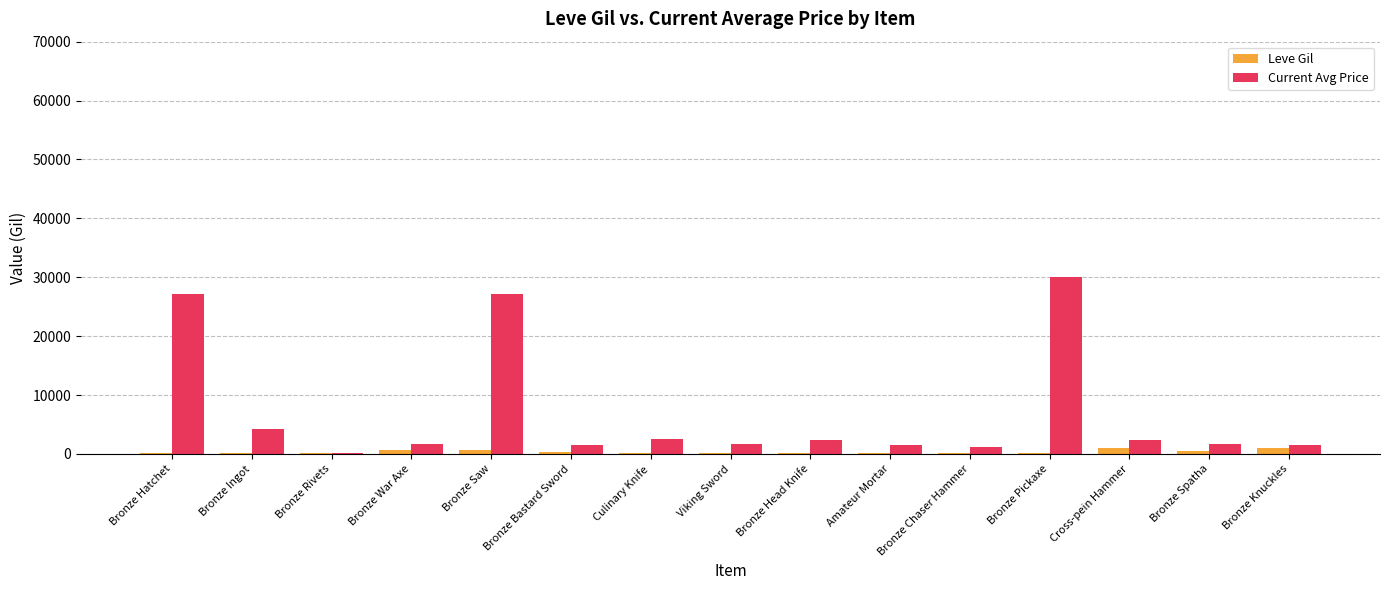

Which series has the largest total across all categories?

Current Avg Price